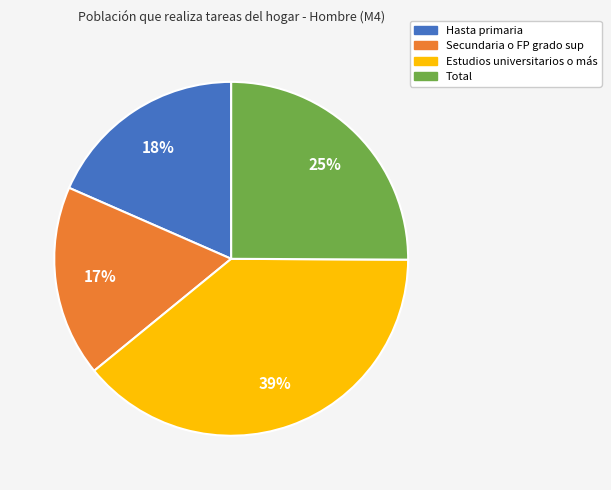

To the nearest percent, what portion does Secundaria o FP grado sup represent?

17%